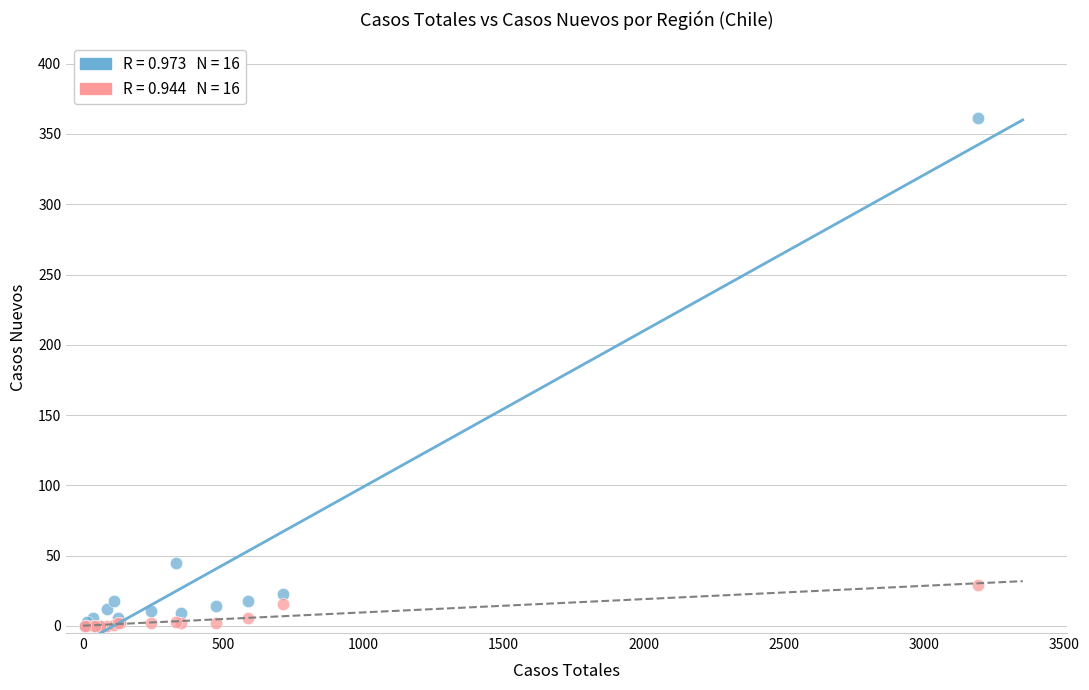

Across all series, what Y value is closest to 180?

45